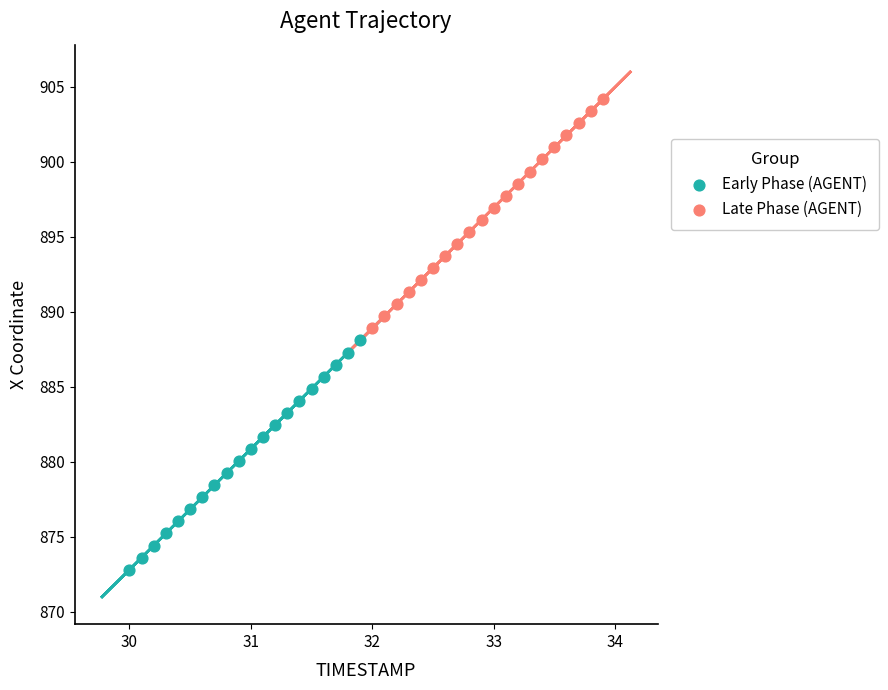

Which series reaches the maximum Y coordinate?

Late Phase (AGENT)